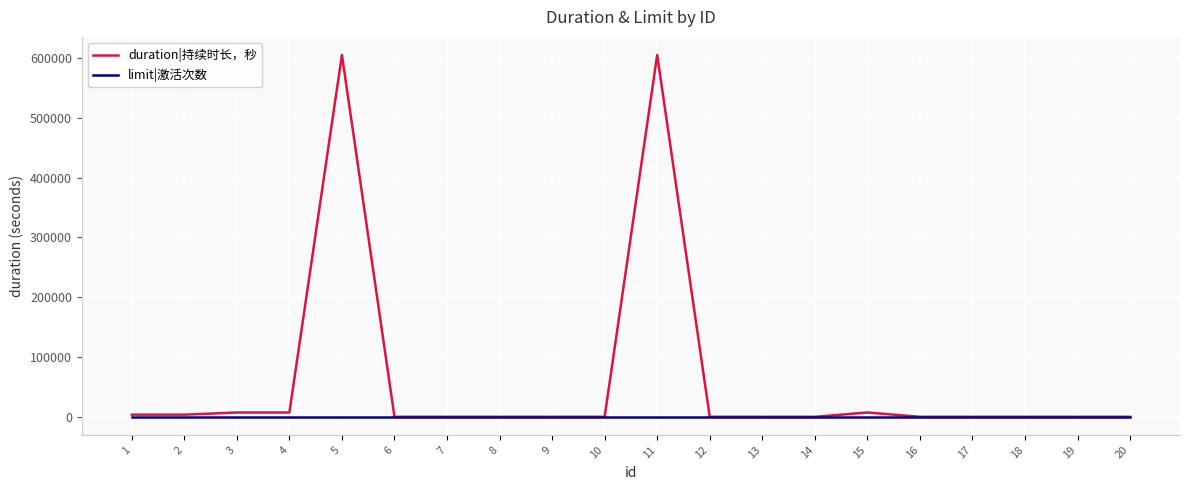

Rank the series by their maximum value, from lowest to highest.

limit|激活次数, duration|持续时长，秒